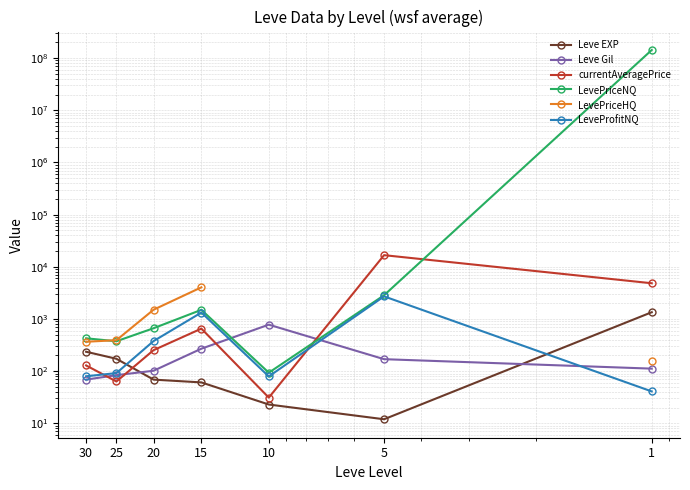

How many categories are shown in the chart?

7